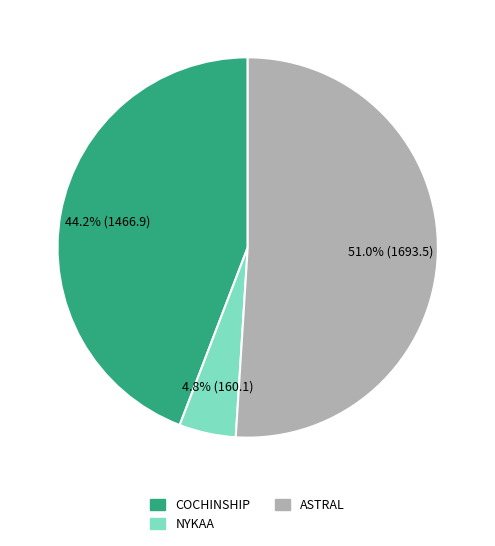

How much of the chart is everything except NYKAA?

95.2%